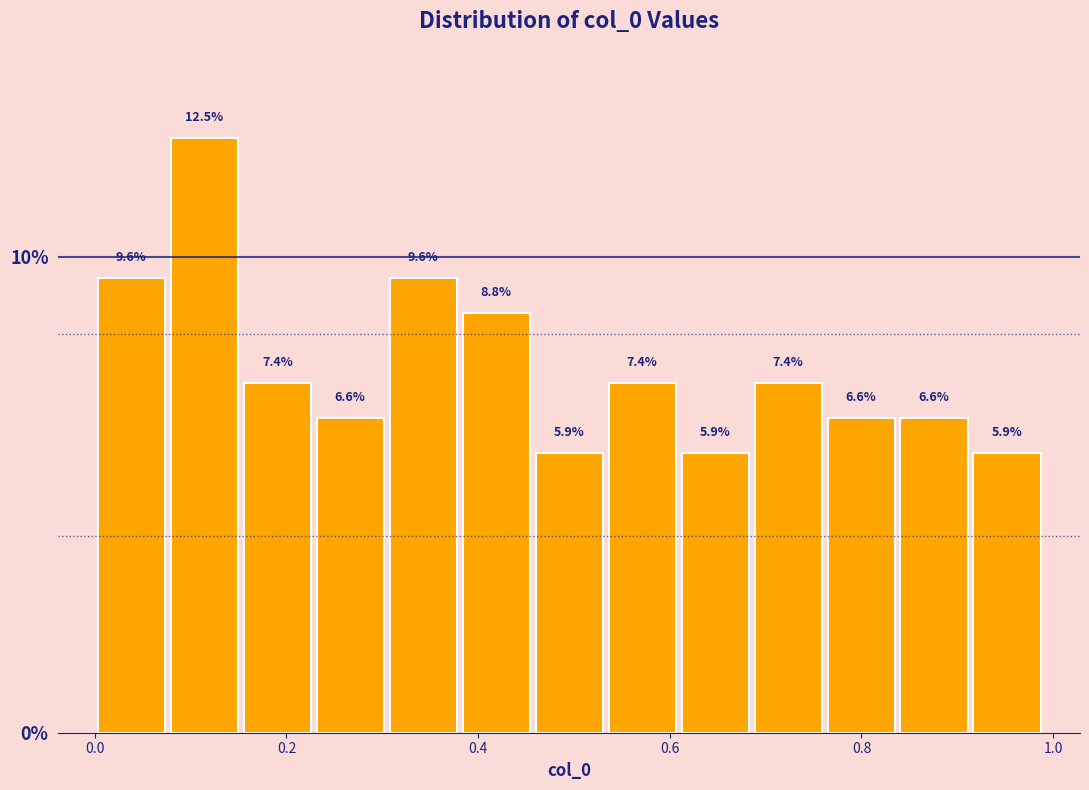

Around what value on the x-axis is the tallest bar? Give the approximate position of its centre, as read against the axis.

0.12